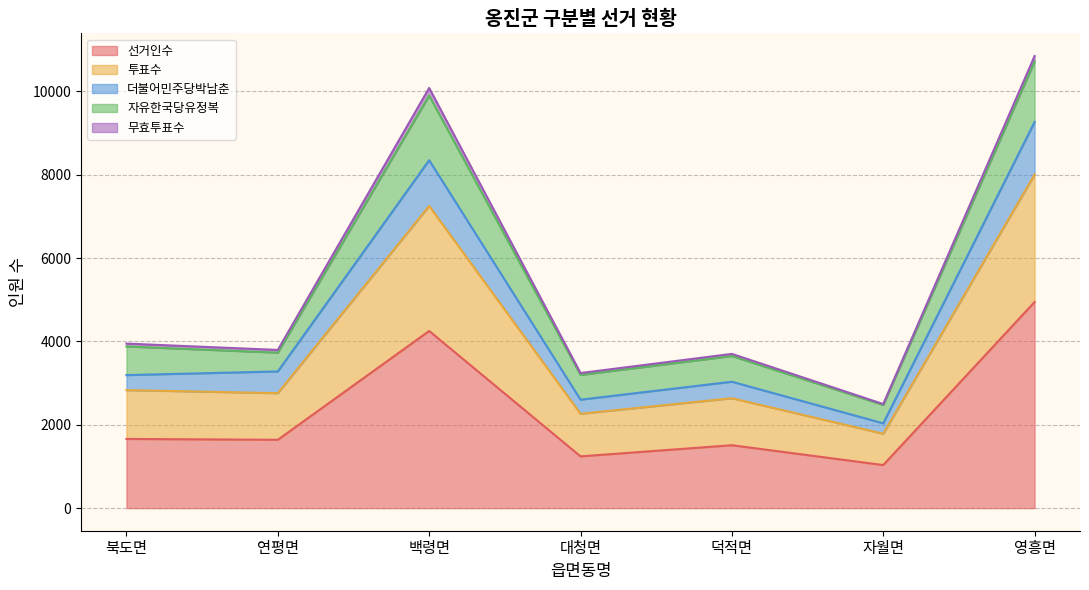

What is the maximum value for 선거인수?

4948